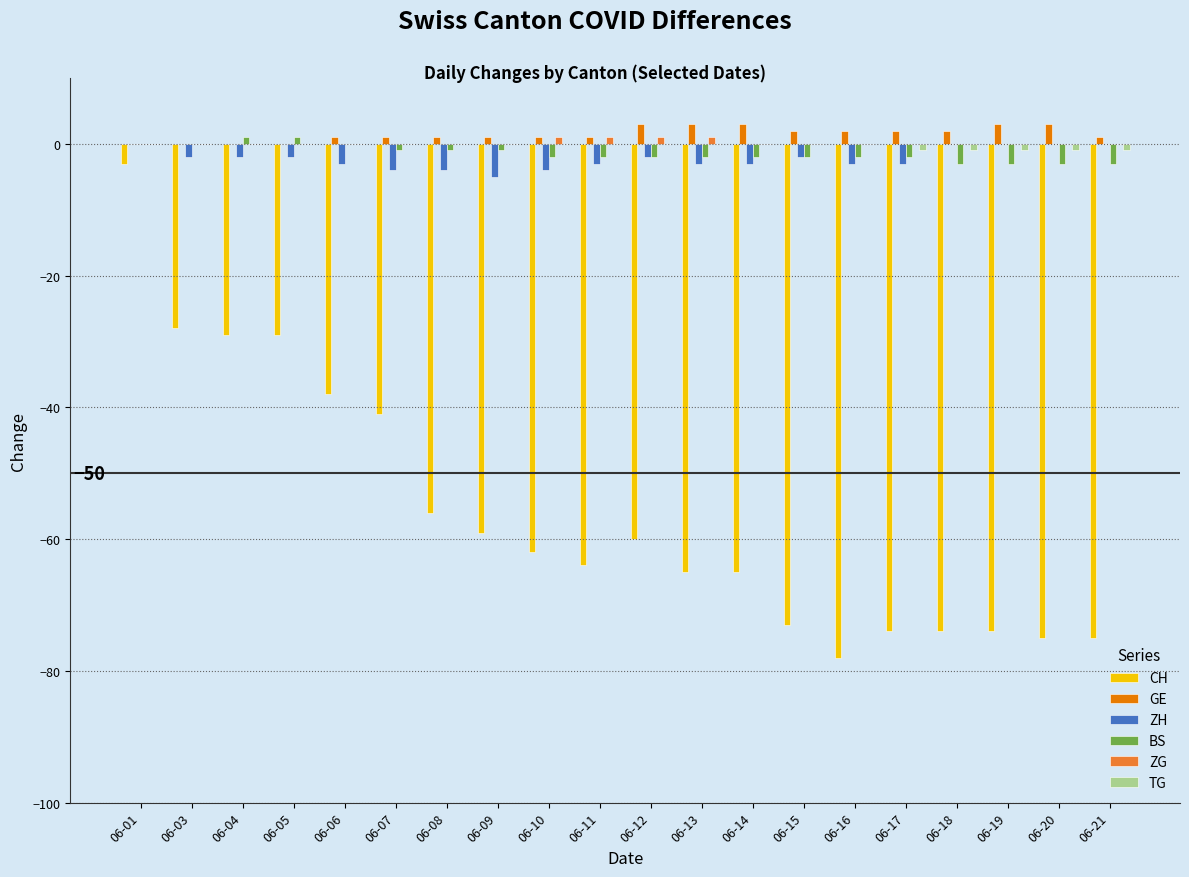

How many groups of bars are there?

20